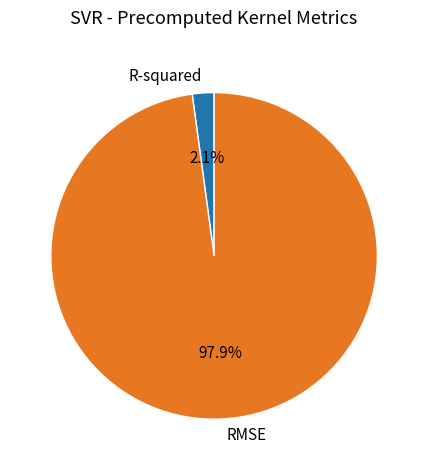

To the nearest percent, what is the combined percentage of R-squared and RMSE?

100%